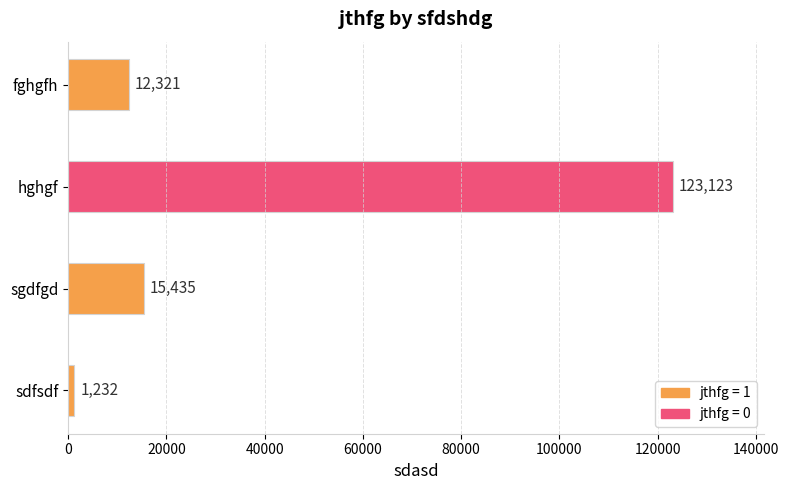

What is the difference between the maximum and second lowest values?

110802